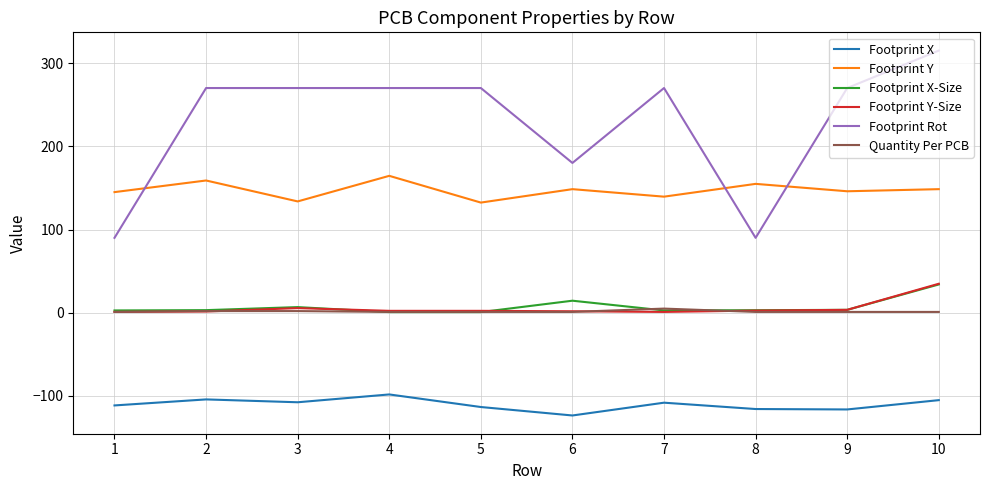

What is the difference between the second highest and minimum values in the Footprint X series?

19.3